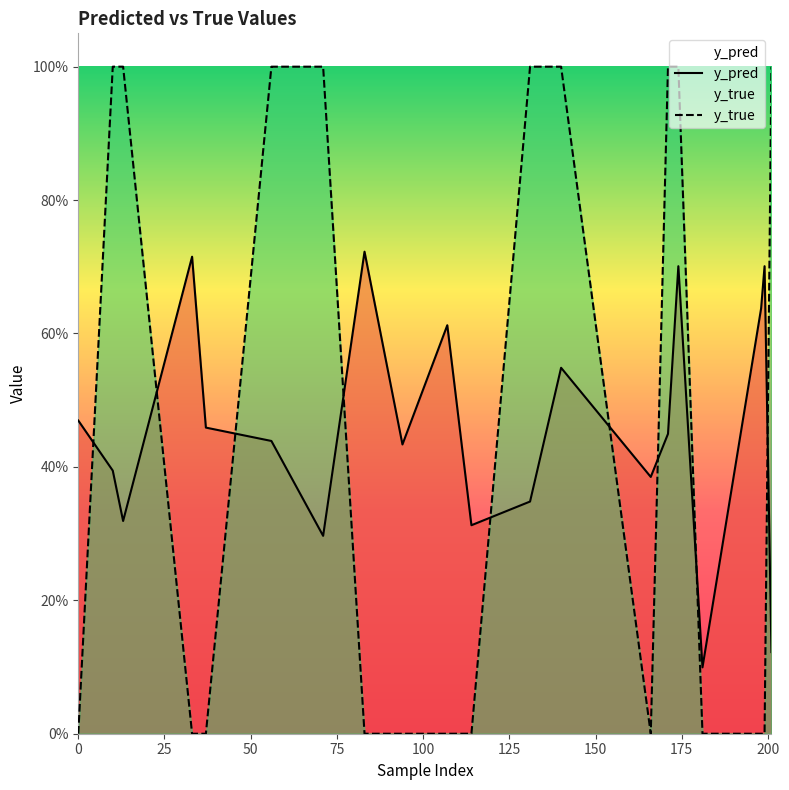

Rank the series by their average value, from lowest to highest.

y_true, y_pred